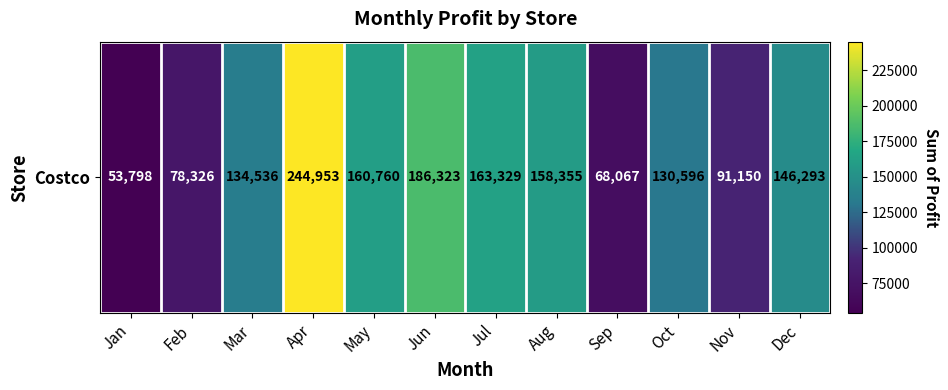

What is the difference between the maximum and minimum values?

191155